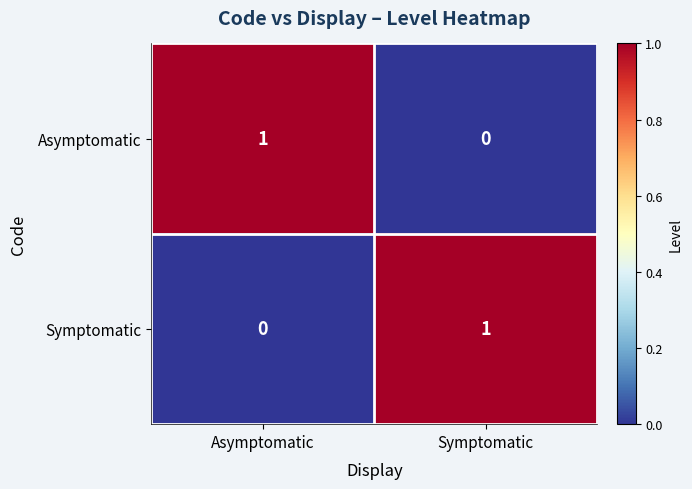

At which label does Symptomatic reach its minimum?

Asymptomatic